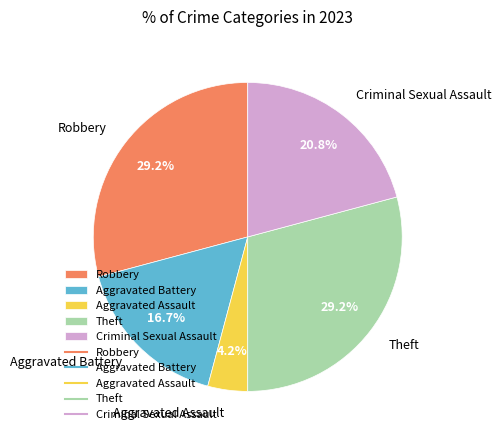

What percentage is NOT represented by Aggravated Battery?

83.3%